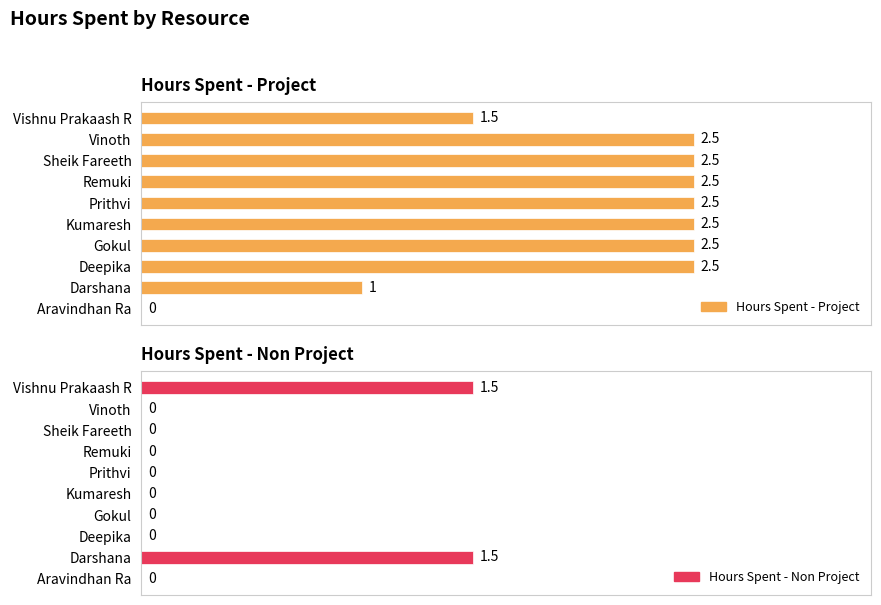

Between Deepika and Prithvi, which series saw the biggest shift?

Hours Spent - Project